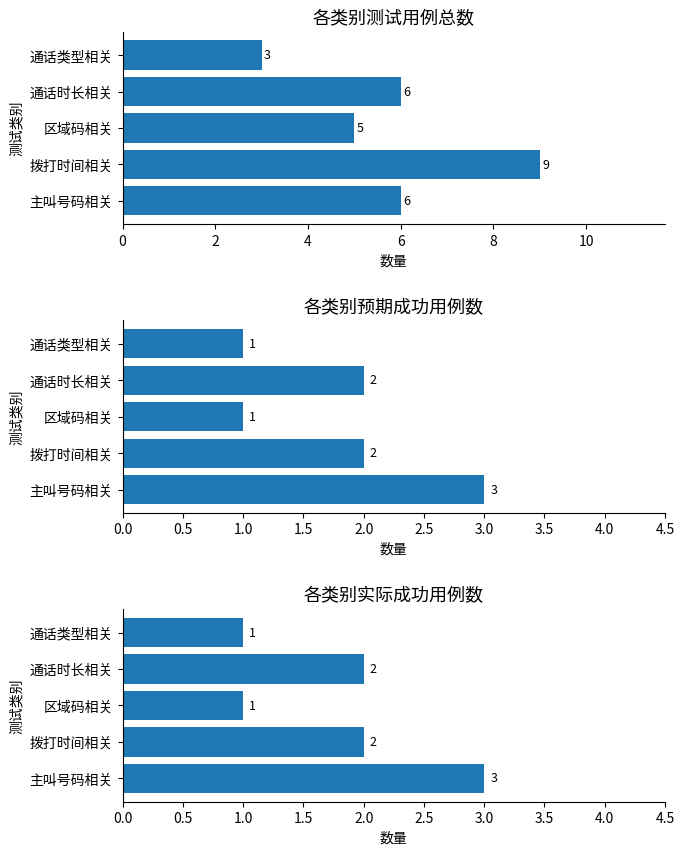

Which series has the largest range (max minus min)?

总用例数